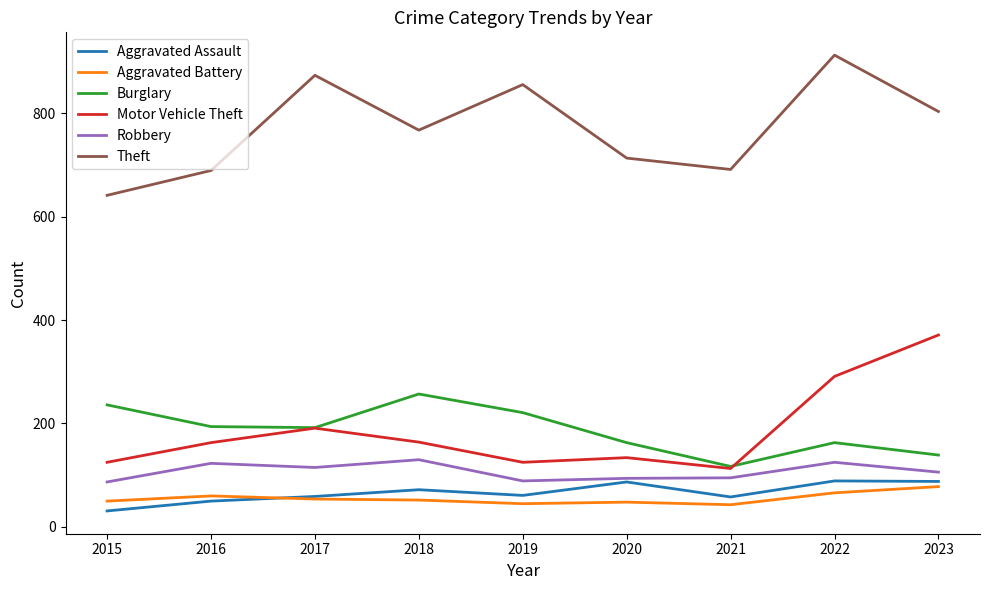

What is the spread (max minus min) of values at 2019?

810